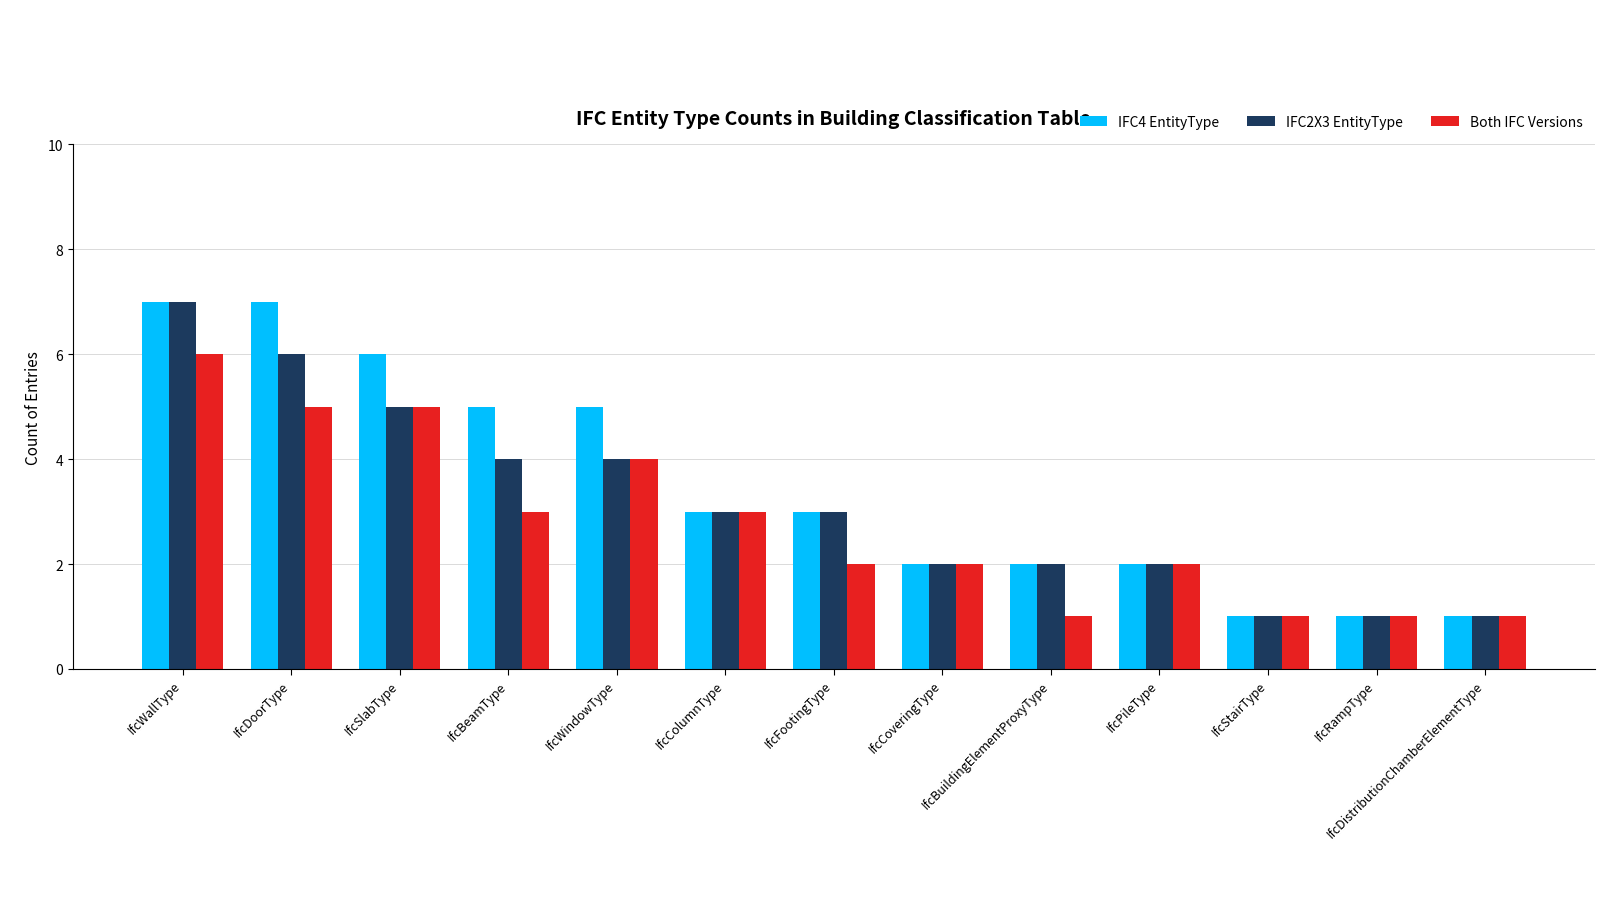

List the series in order of their overall mean, highest first.

IFC4 EntityType, IFC2X3 EntityType, Both IFC Versions